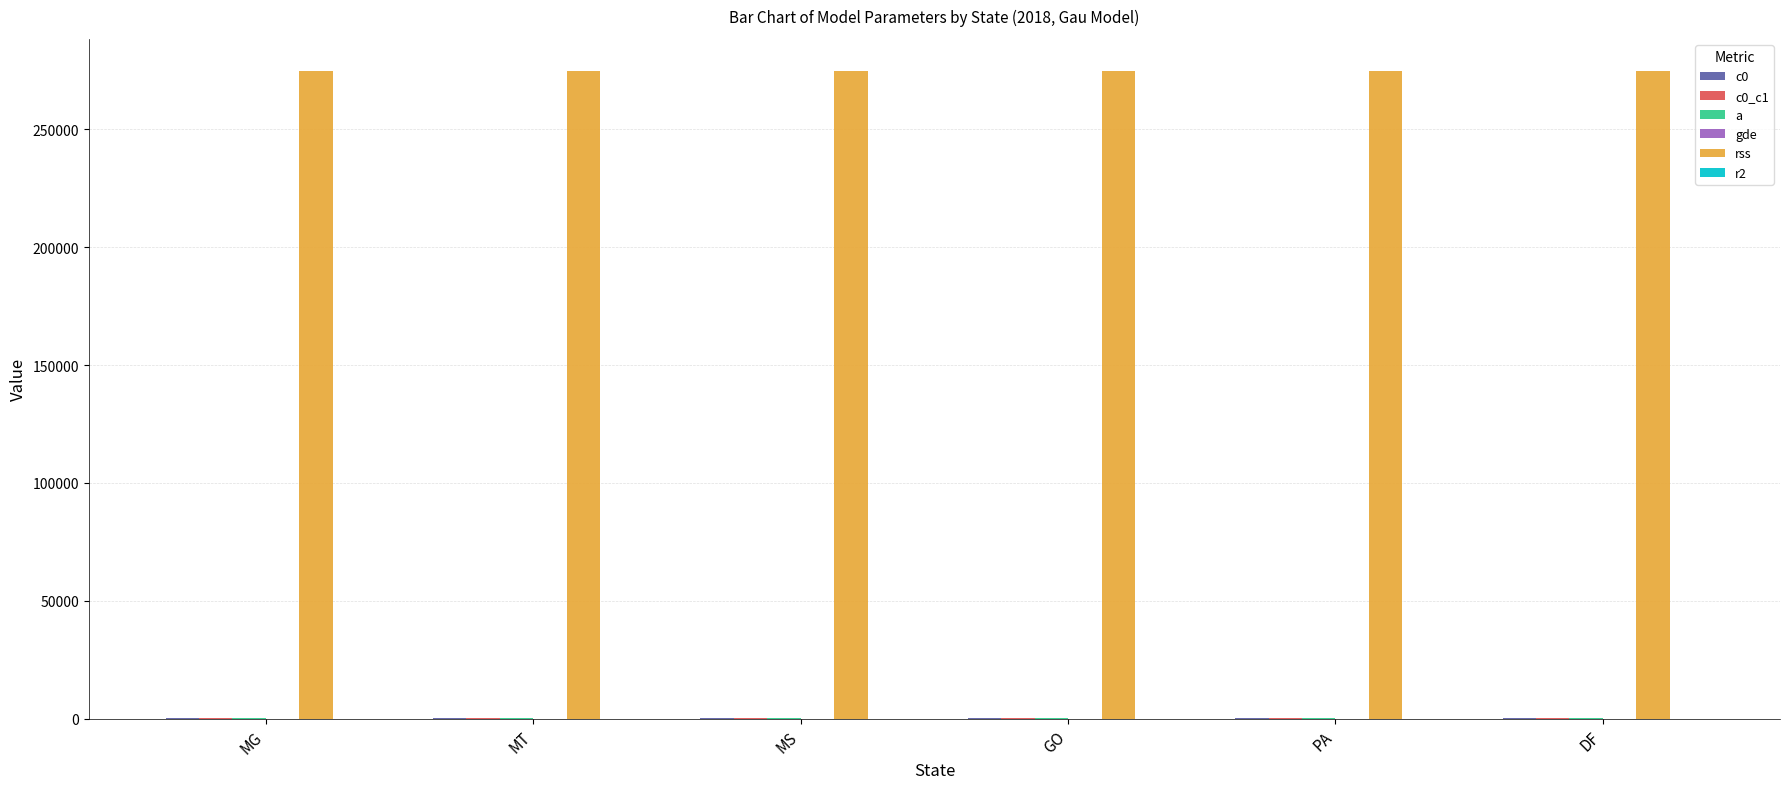

Count the number of categories in the chart.

6